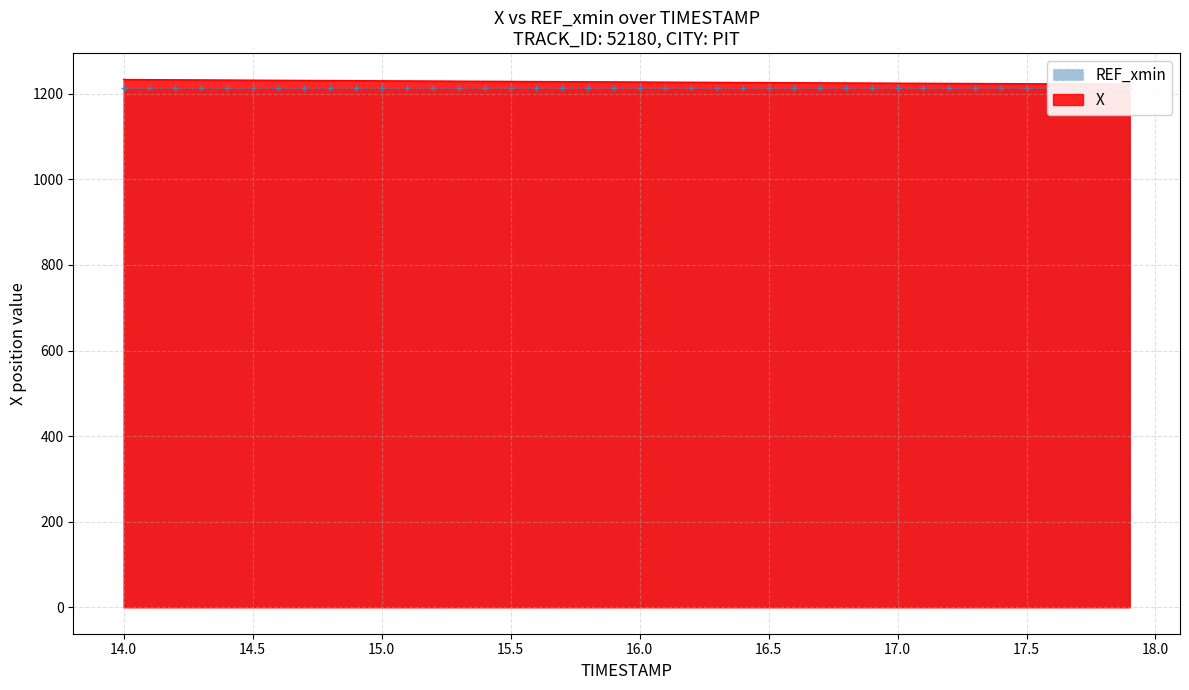

The value at 17.3 is 1224.0. True or false?

True